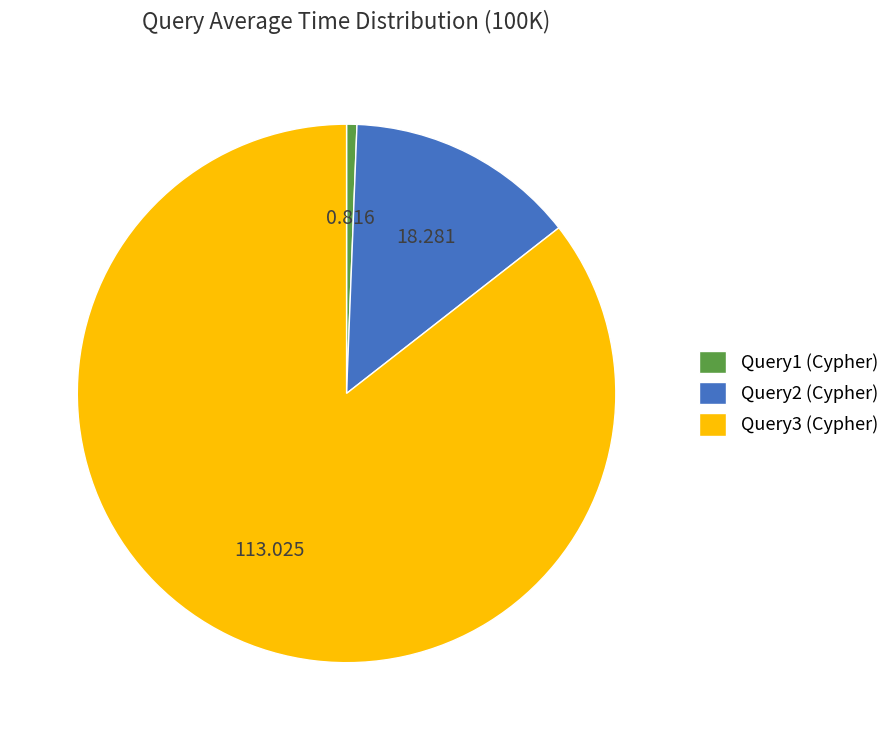

Does any single category account for the majority?

Yes